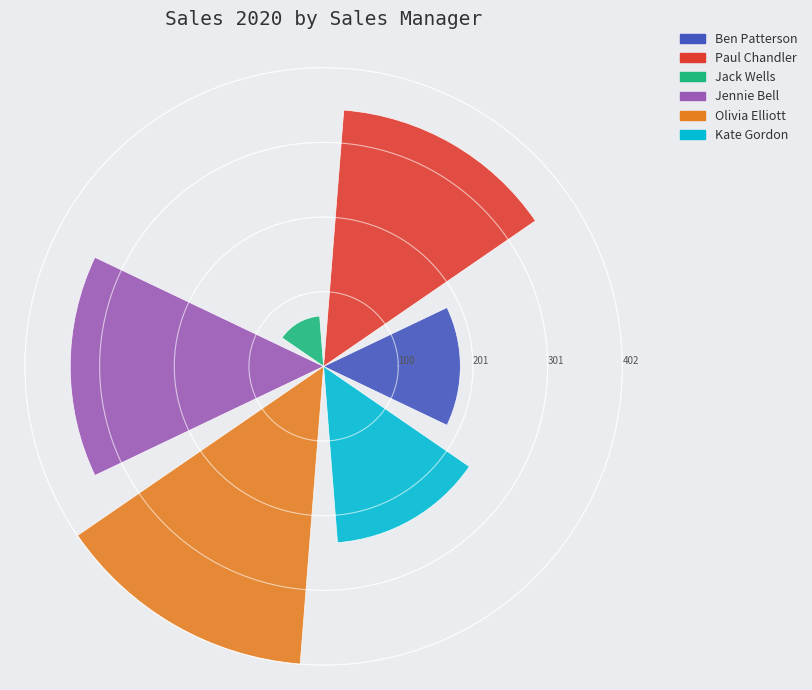

What is the difference between the maximum and second lowest values?

218